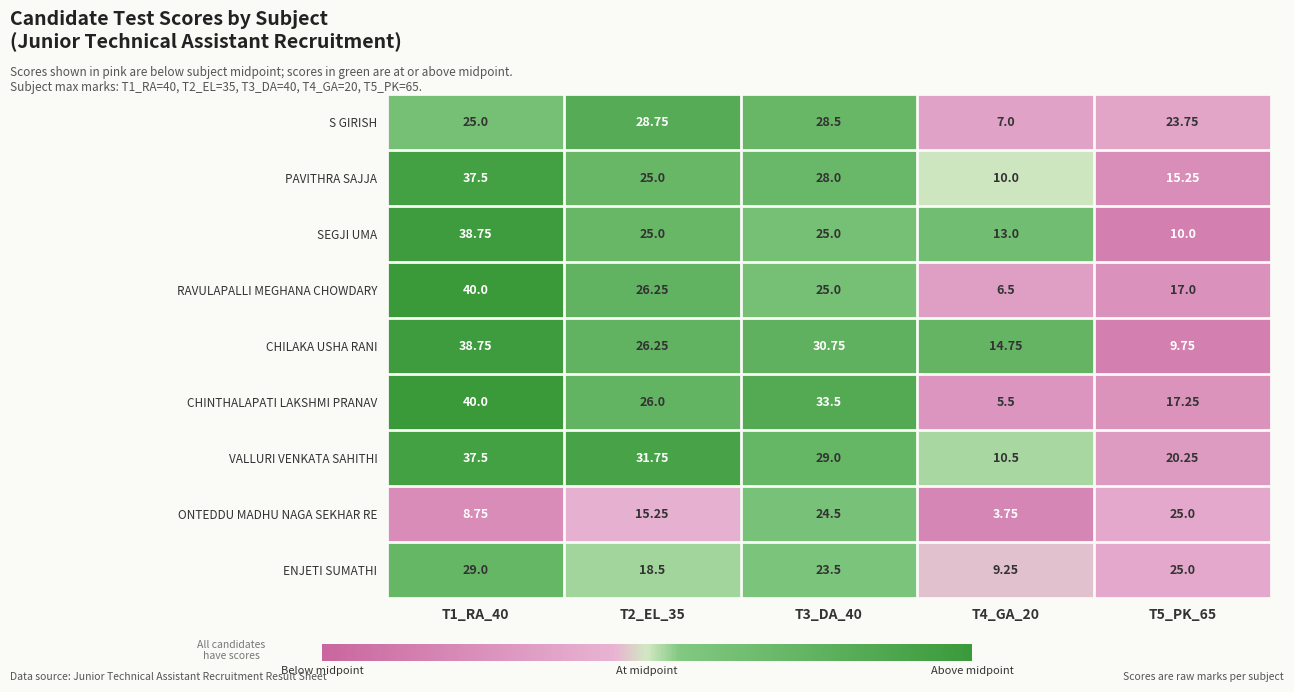

Which series changed the most between T3_DA_40 and T4_GA_20?

CHINTHALAPATI LAKSHMI PRANAV